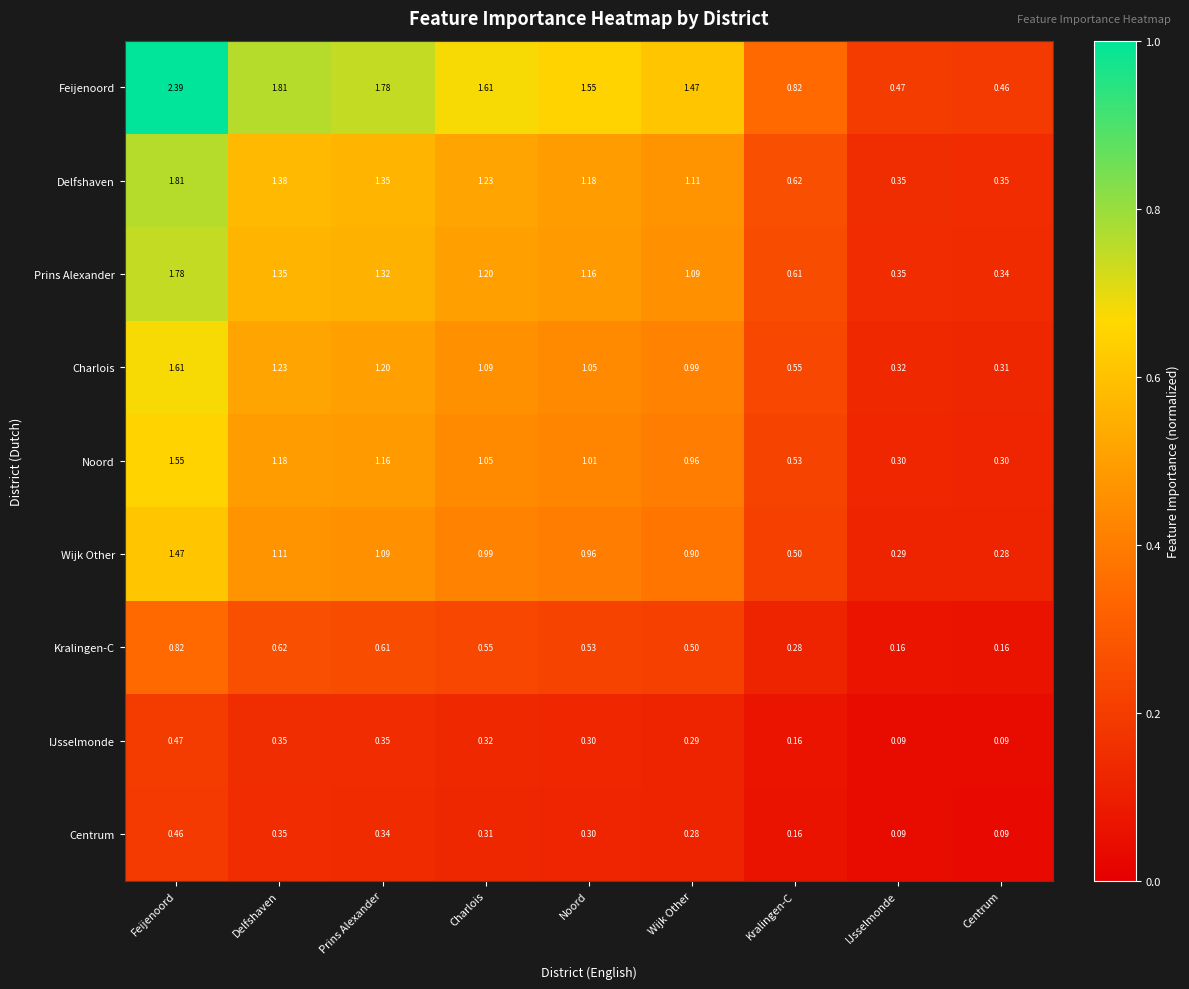

Is the value of Feijenoord at Charlois greater than the value of Prins Alexander at Centrum?

Yes